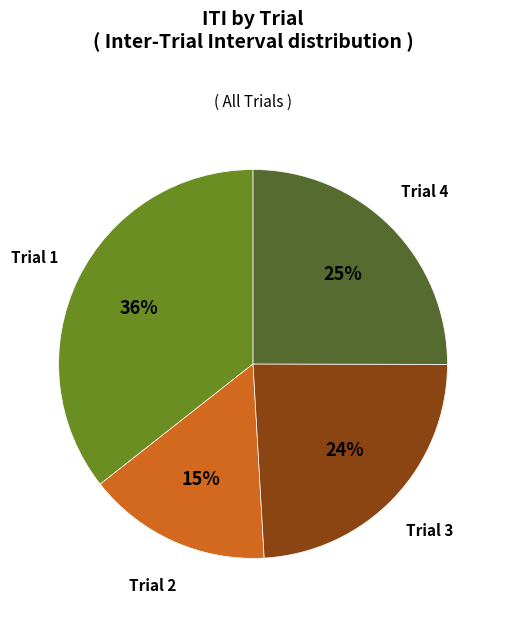

The Trial 2 slice represents 15% of the pie. True or false?

True